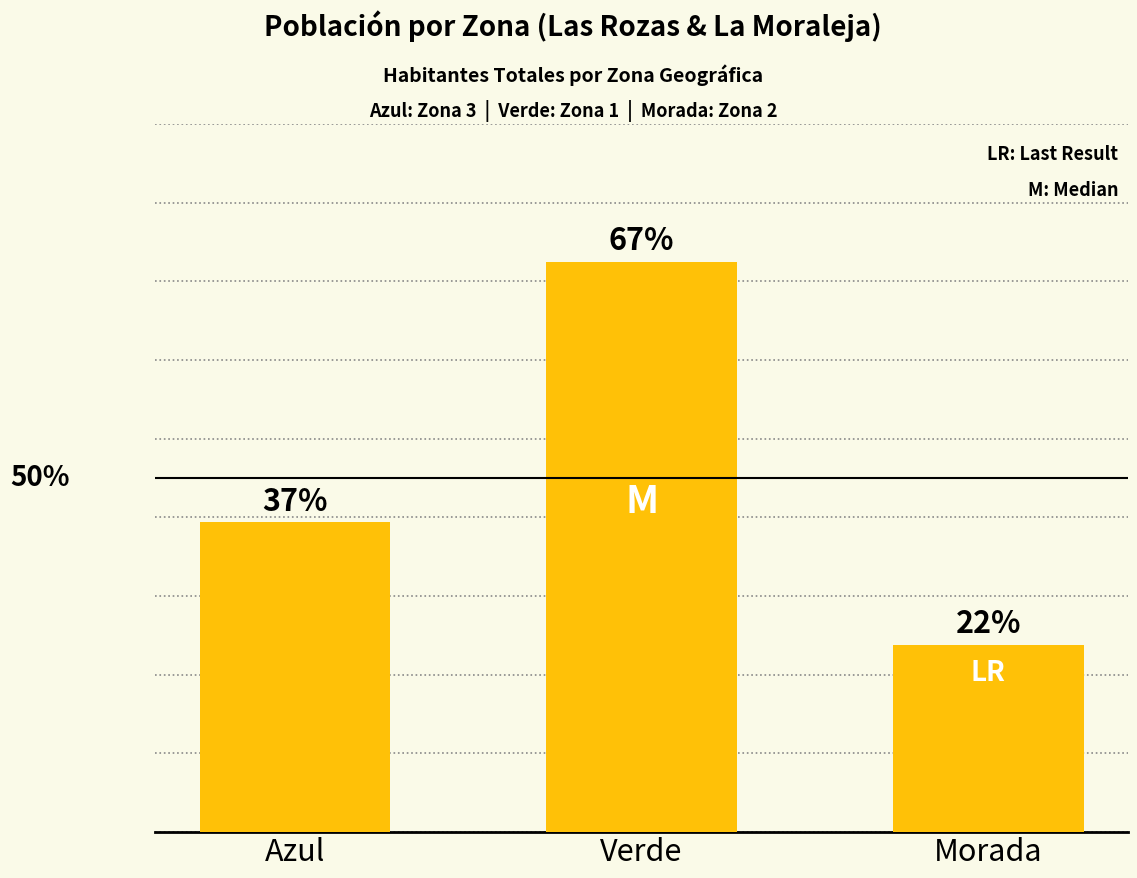

Reading left to right, extract all data points from this chart.

39385	72448	23779